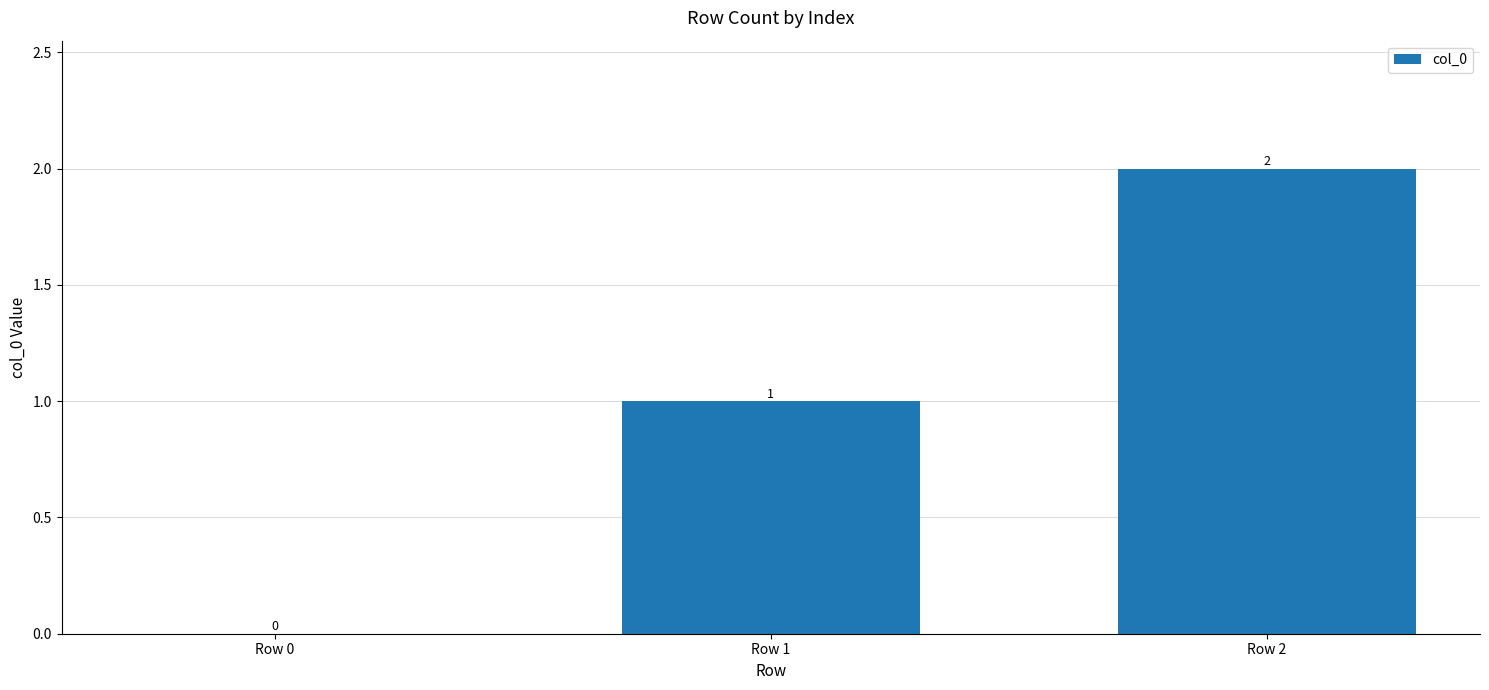

At which category does the chart reach its peak across all series?

Row 2